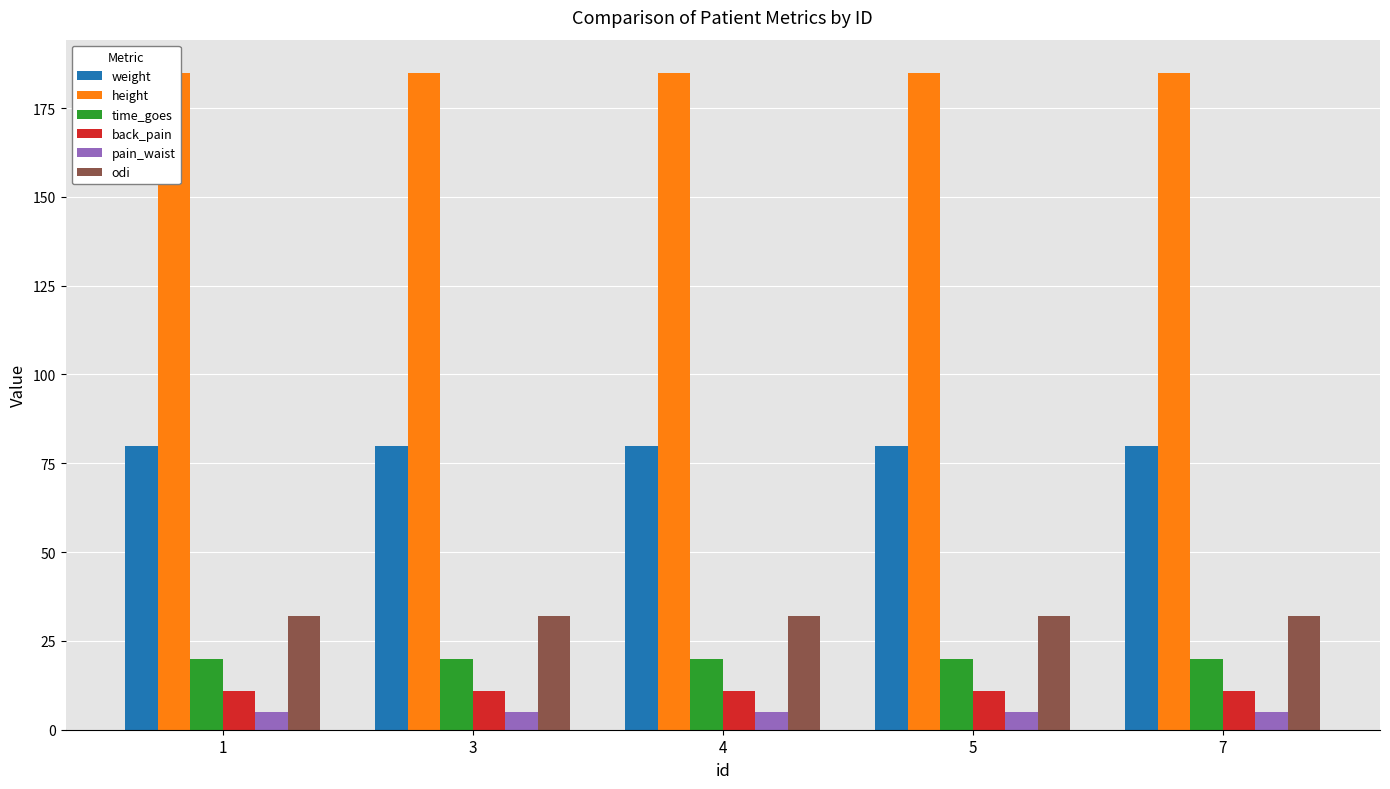

What are all the series names shown in the legend?

weight, height, time_goes, back_pain, pain_waist, odi